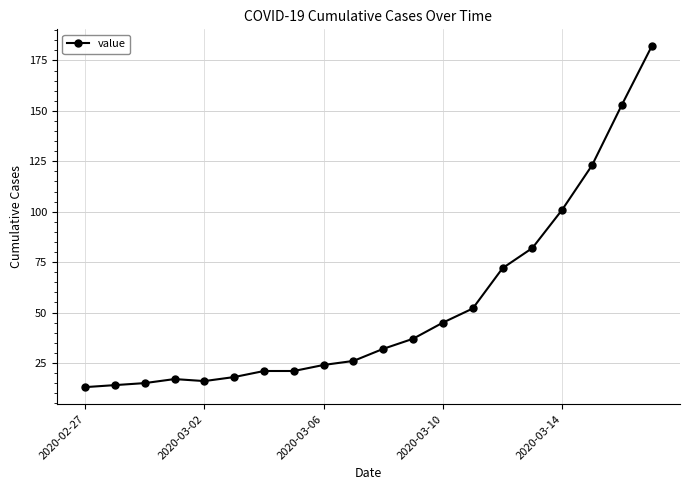

What is the greatest value displayed?

182